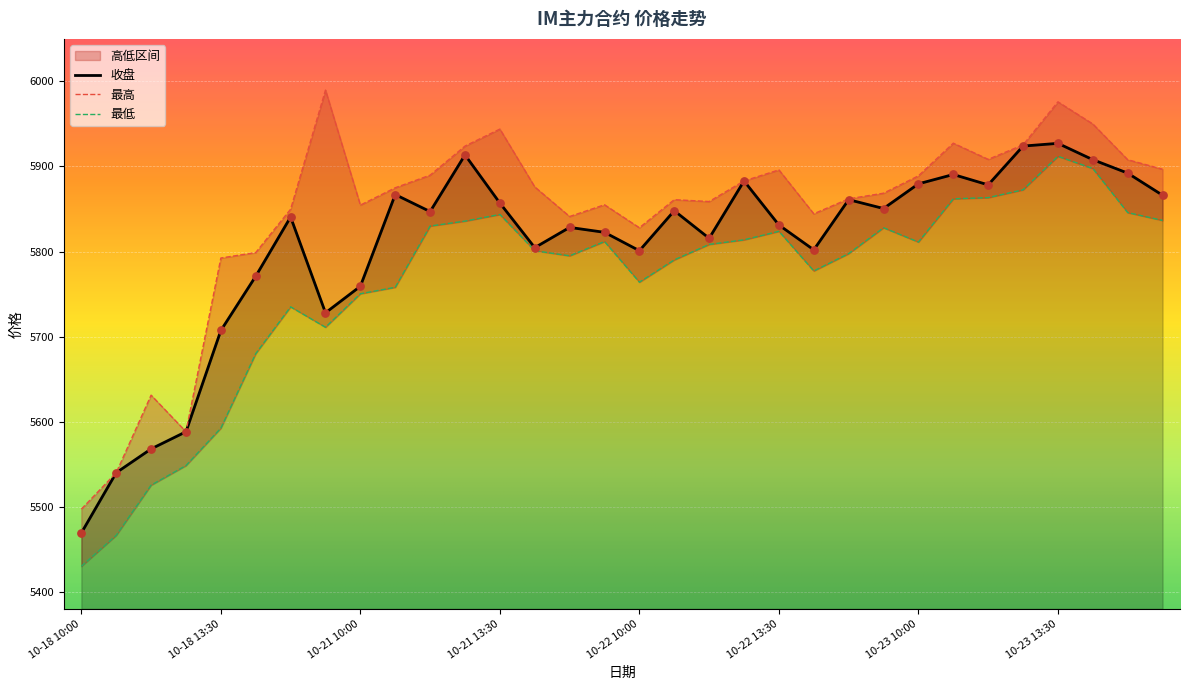

Is the value of 最高 at 10-22 11:30 greater than the value of 最低 at 10-23 15:00?

Yes